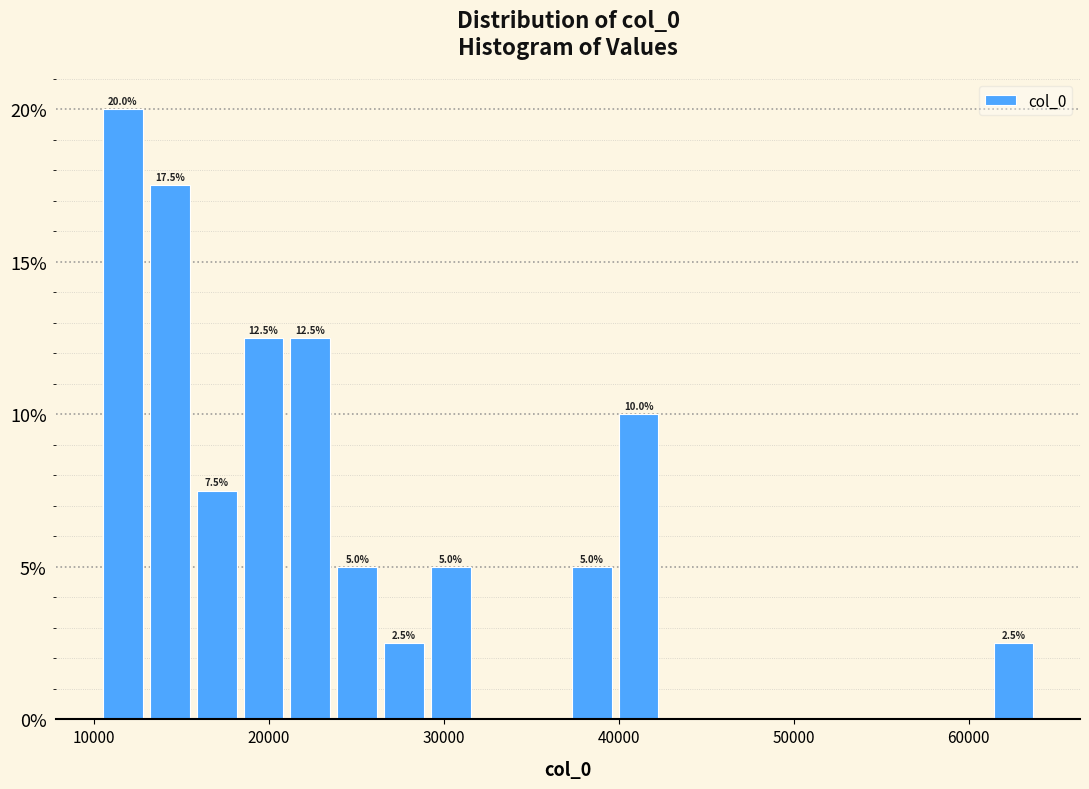

Read against the x-axis, roughly where is the centre of the tallest bar?

12000